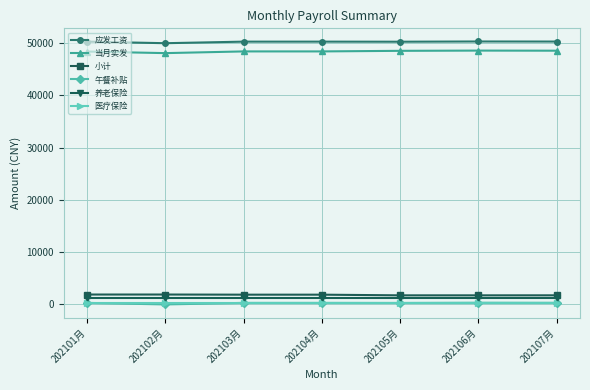

How many data points in 当月实发 are less than 48428?

2